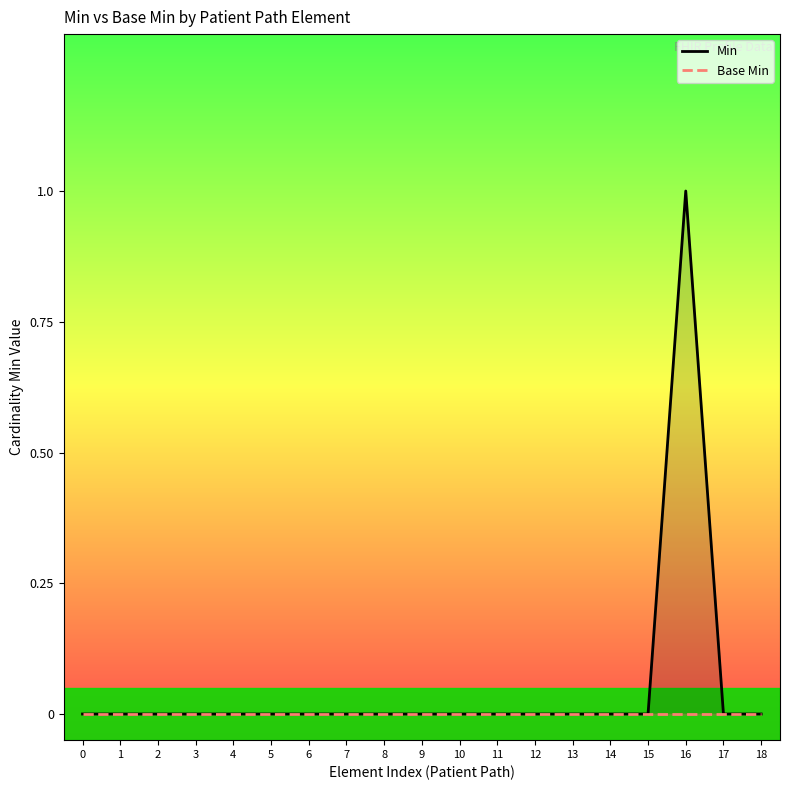

The value of Base Min at 14 is 0. True or false?

True